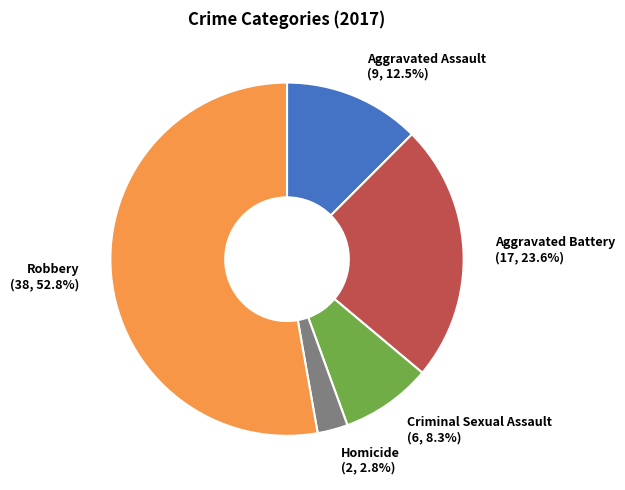

To the nearest percent, what percentage of the pie is Homicide?

3%